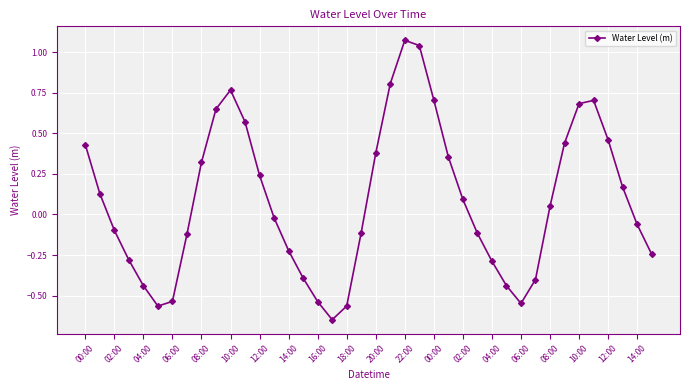

How many points are higher than both their immediate neighbors (excluding endpoints)?

3